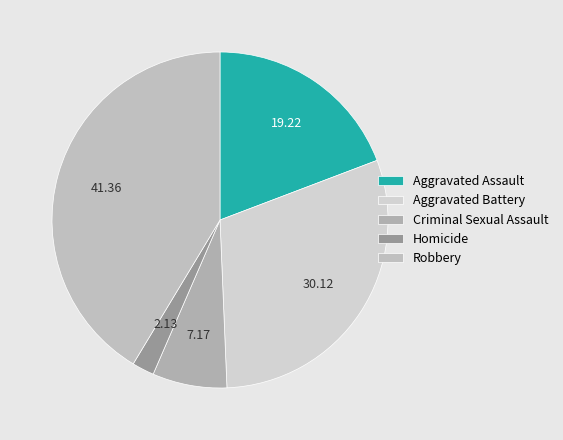

True or false: Aggravated Assault accounts for 12% of the total.

False